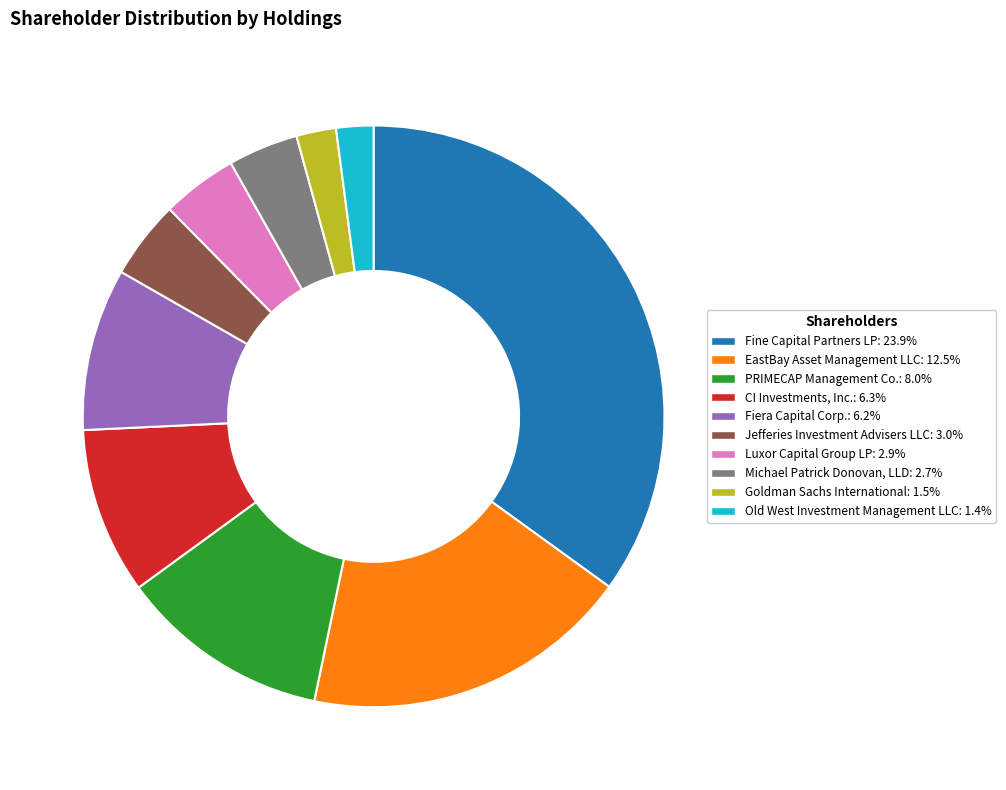

What is the ratio of the value at EastBay Asset Management LLC to the value at PRIMECAP Management Co.?

1.6